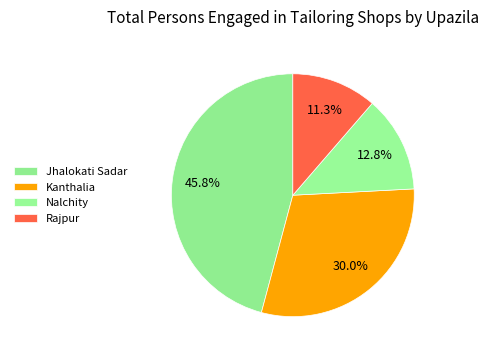

Count the number of slices in the pie.

4